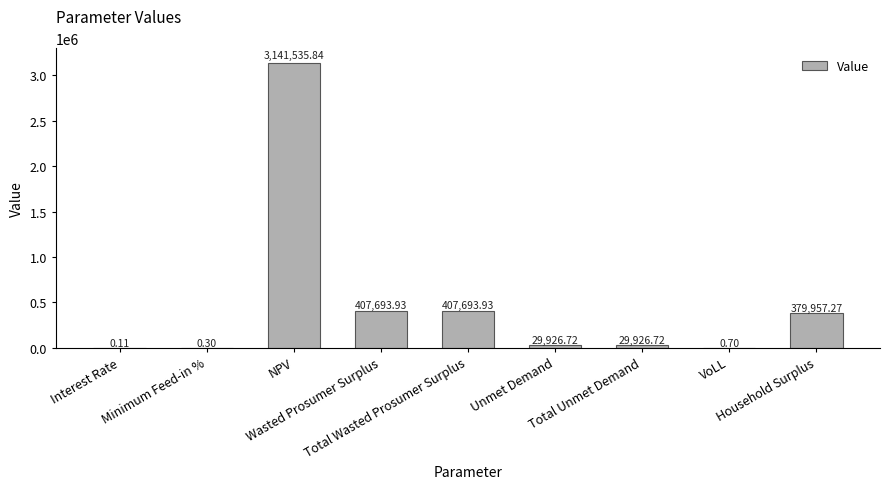

What is the sum of all values?

4396735.5